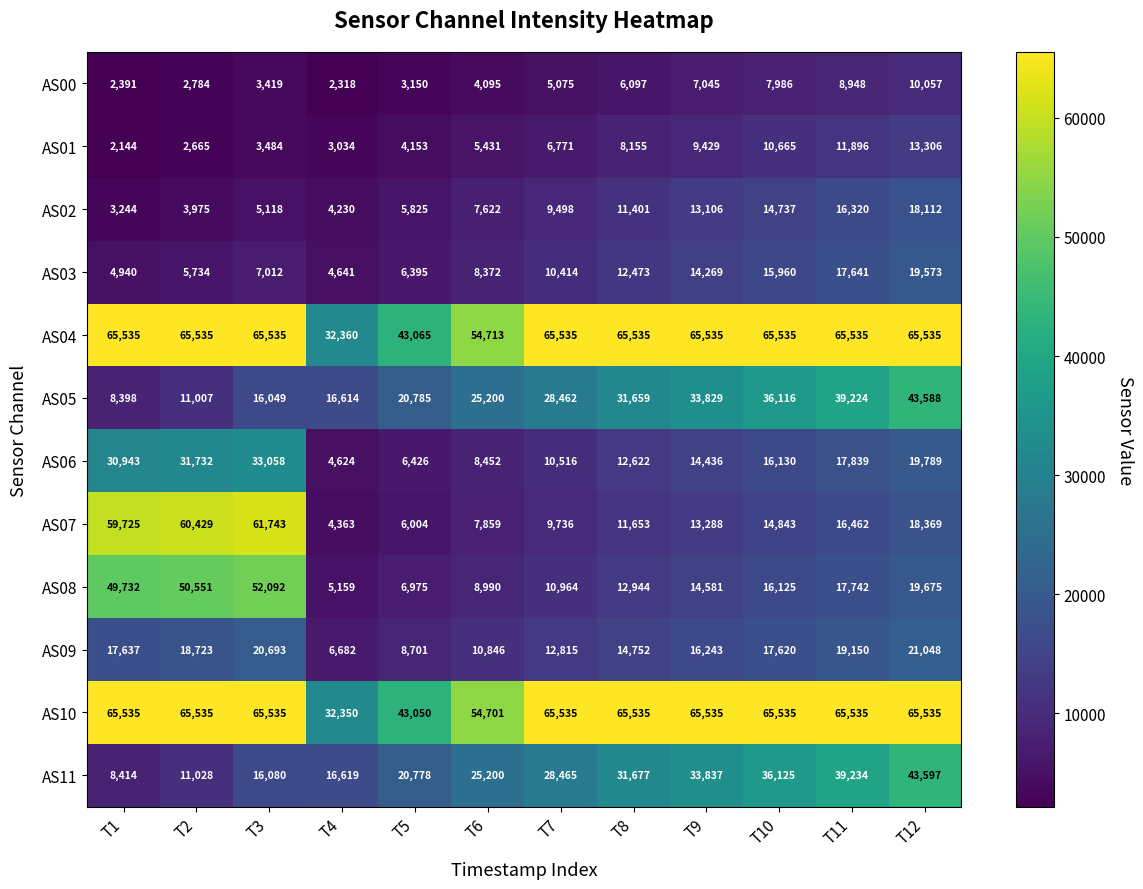

Which series has the largest range (max minus min)?

AS07